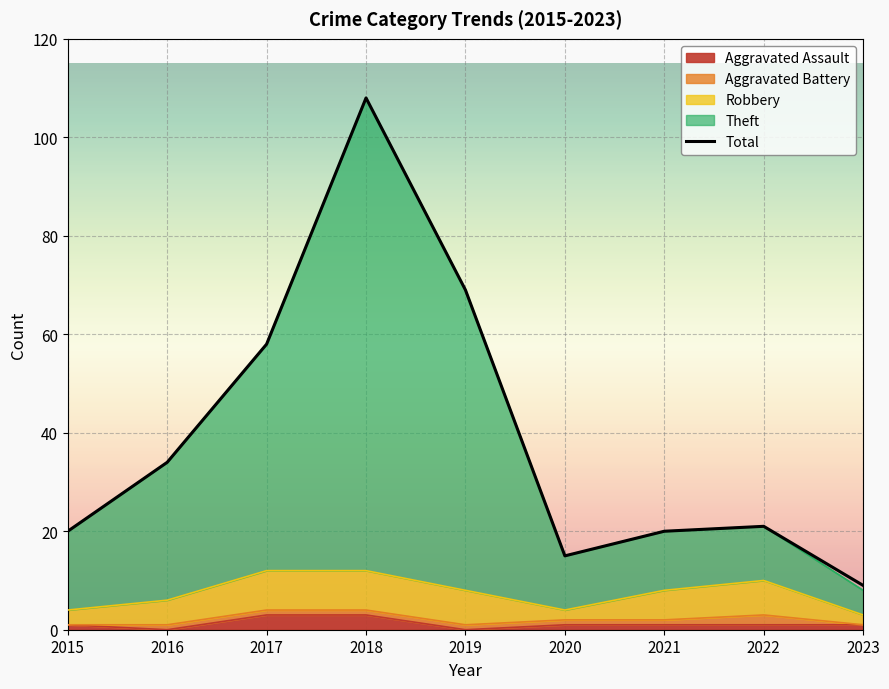

Count the number of categories in the chart.

9